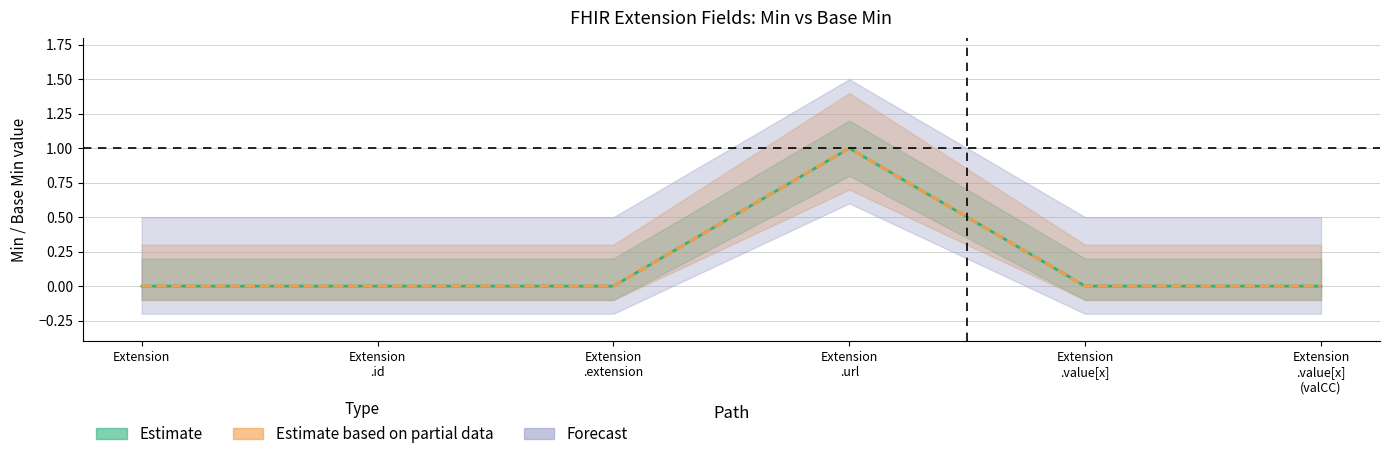

List the labels in order of Base Min value, largest first.

Extension .url, Extension, Extension .id, Extension .extension, Extension .value[x], Extension .value[x] (valCC)